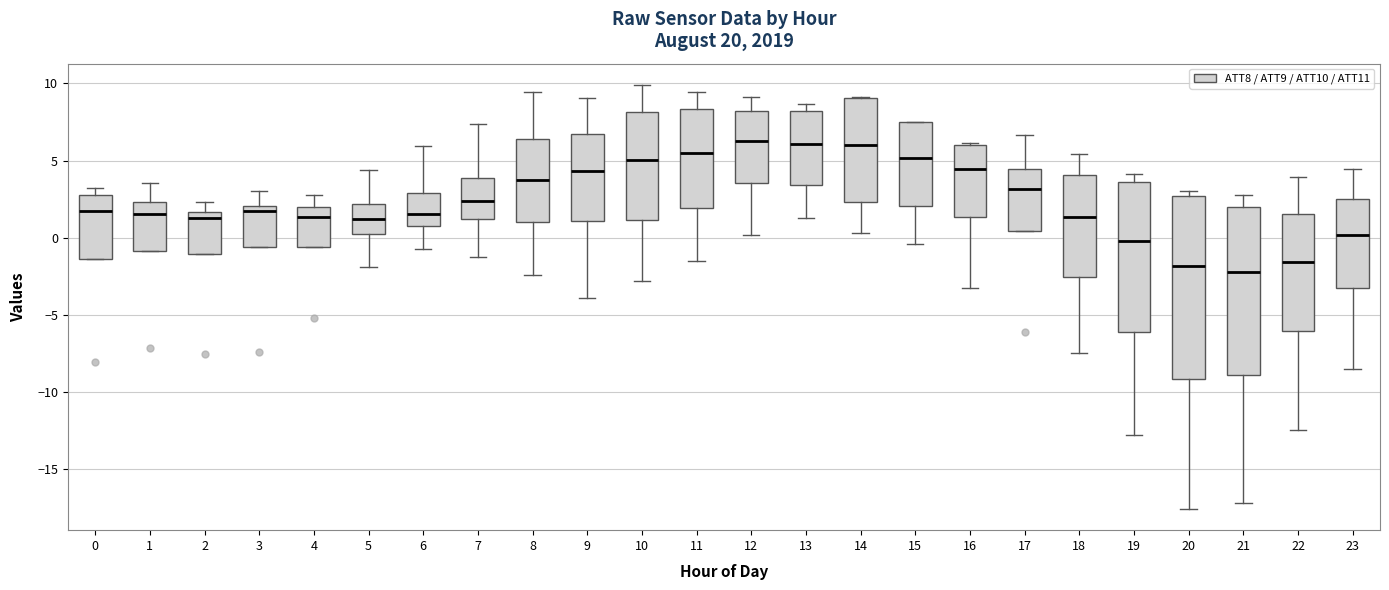

Reading left to right, read every box against the y-axis: the position of its median line, the range the box covers, and the ends of its whiskers. The values are not printed on the chart, so give them approximately, as read against the axis.

0: median 1.5, box -1.5 to 3.0, whiskers -1.5 to 3.0 (just above the box's upper edge)
1: median 1.5, box -1.0 to 2.5, whiskers -1.0 to 3.5
2: median 1.5 (just below the box's upper edge), box -1.0 to 1.5, whiskers -1.0 to 2.5
3: median 1.5, box -0.5 to 2.0, whiskers -0.5 to 3.0
4: median 1.5, box -0.5 to 2.0, whiskers -0.5 to 3.0
5: median 1.0, box 0.0 to 2.0, whiskers -2.0 to 4.5
6: median 1.5, box 1.0 to 3.0, whiskers -1.0 to 6.0
7: median 2.5, box 1.0 to 4.0, whiskers -1.5 to 7.5
8: median 4.0, box 1.0 to 6.5, whiskers -2.5 to 9.5
9: median 4.5, box 1.0 to 6.5, whiskers -4.0 to 9.0
10: median 5.0, box 1.0 to 8.0, whiskers -3.0 to 10.0
11: median 5.5, box 2.0 to 8.5, whiskers -1.5 to 9.5
12: median 6.5, box 3.5 to 8.0, whiskers 0.0 to 9.0
13: median 6.0, box 3.5 to 8.0, whiskers 1.0 to 8.5
14: median 6.0, box 2.5 to 9.0, whiskers 0.5 to 9.0
15: median 5.0, box 2.0 to 7.5, whiskers -0.5 to 7.5
16: median 4.5, box 1.5 to 6.0, whiskers -3.5 to 6.0
17: median 3.0, box 0.5 to 4.5, whiskers 0.5 to 6.5
18: median 1.5, box -2.5 to 4.0, whiskers -7.5 to 5.5
19: median 0.0, box -6.0 to 3.5, whiskers -13.0 to 4.0
20: median -2.0, box -9.0 to 2.5, whiskers -17.5 to 3.0
21: median -2.0, box -9.0 to 2.0, whiskers -17.0 to 2.5
22: median -1.5, box -6.0 to 1.5, whiskers -12.5 to 4.0
23: median 0.0, box -3.5 to 2.5, whiskers -8.5 to 4.5